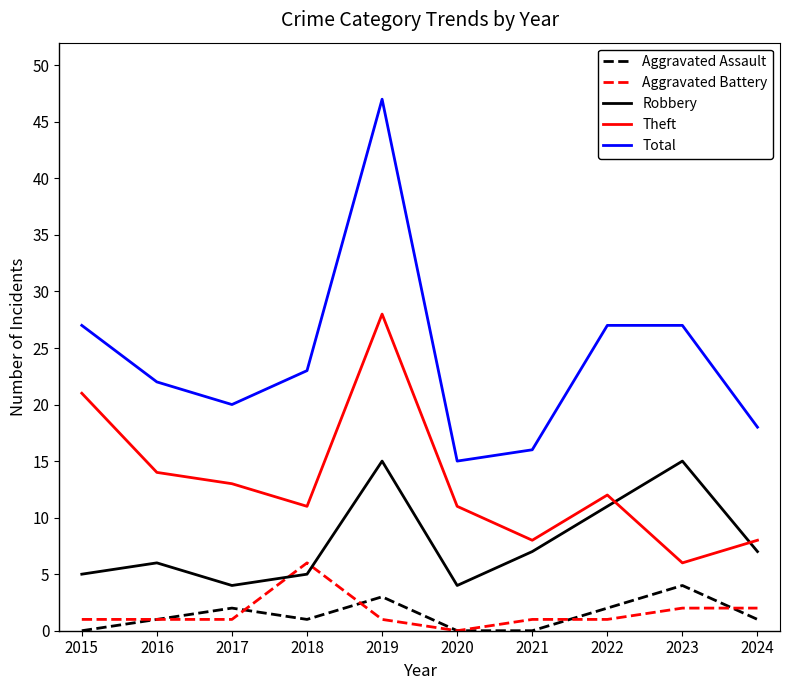

Which series has the largest range (max minus min)?

Total